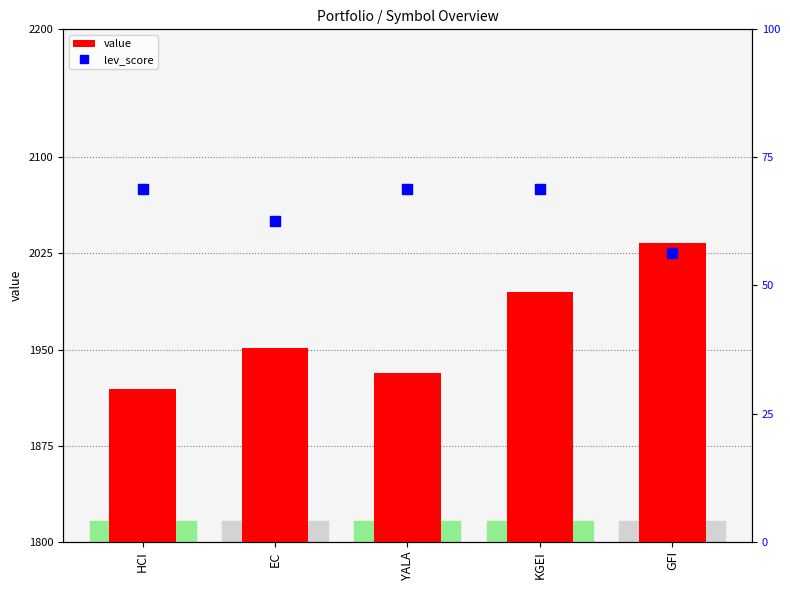

Is the value of lev_score at GFI greater than the value of value at YALA?

No